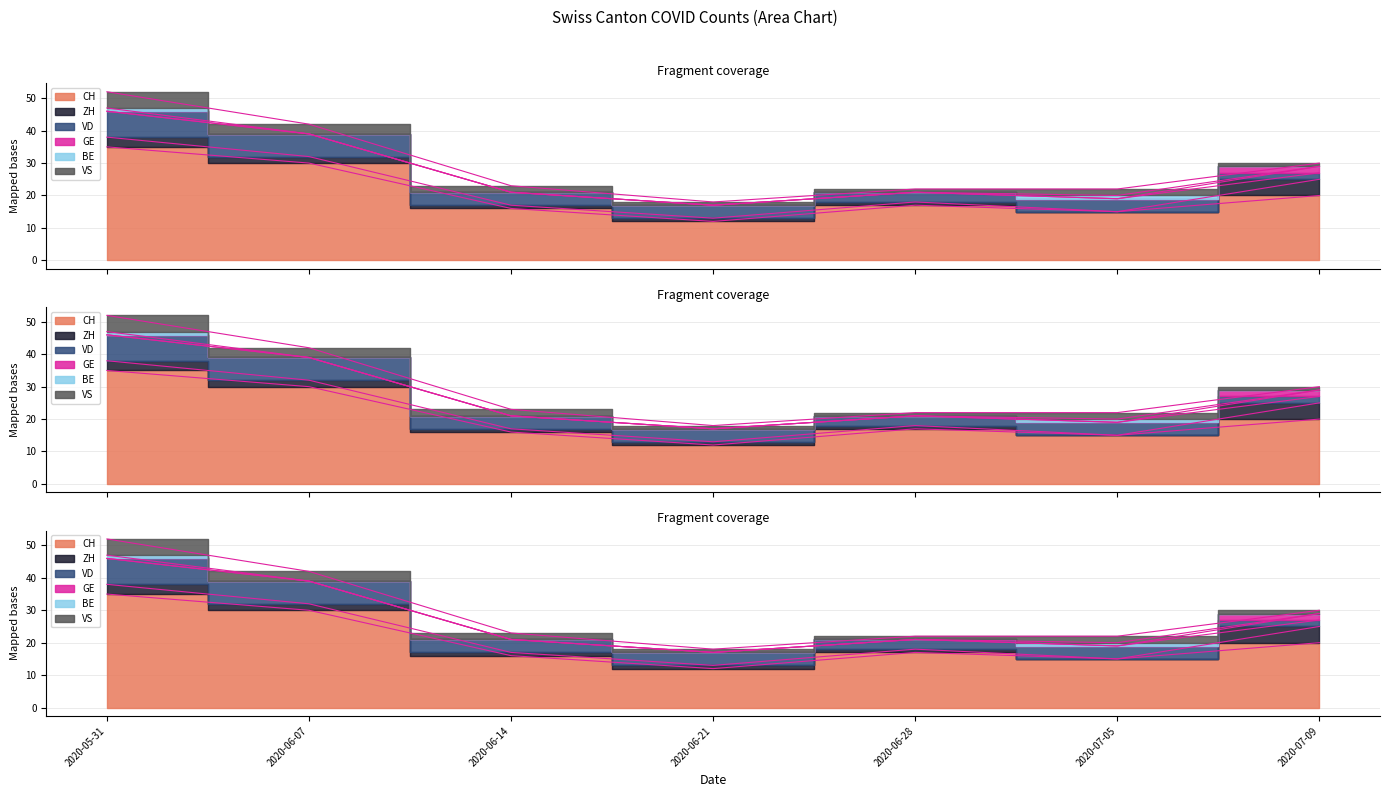

In ZH, how many points are lower than both neighbors (excluding endpoints)?

1